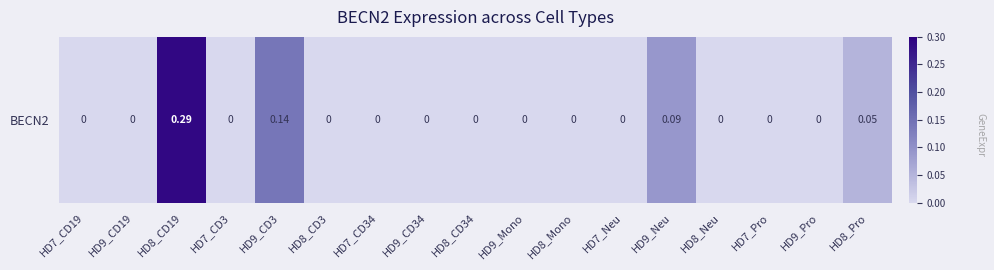

What is the difference between the second highest and second lowest values?

0.1